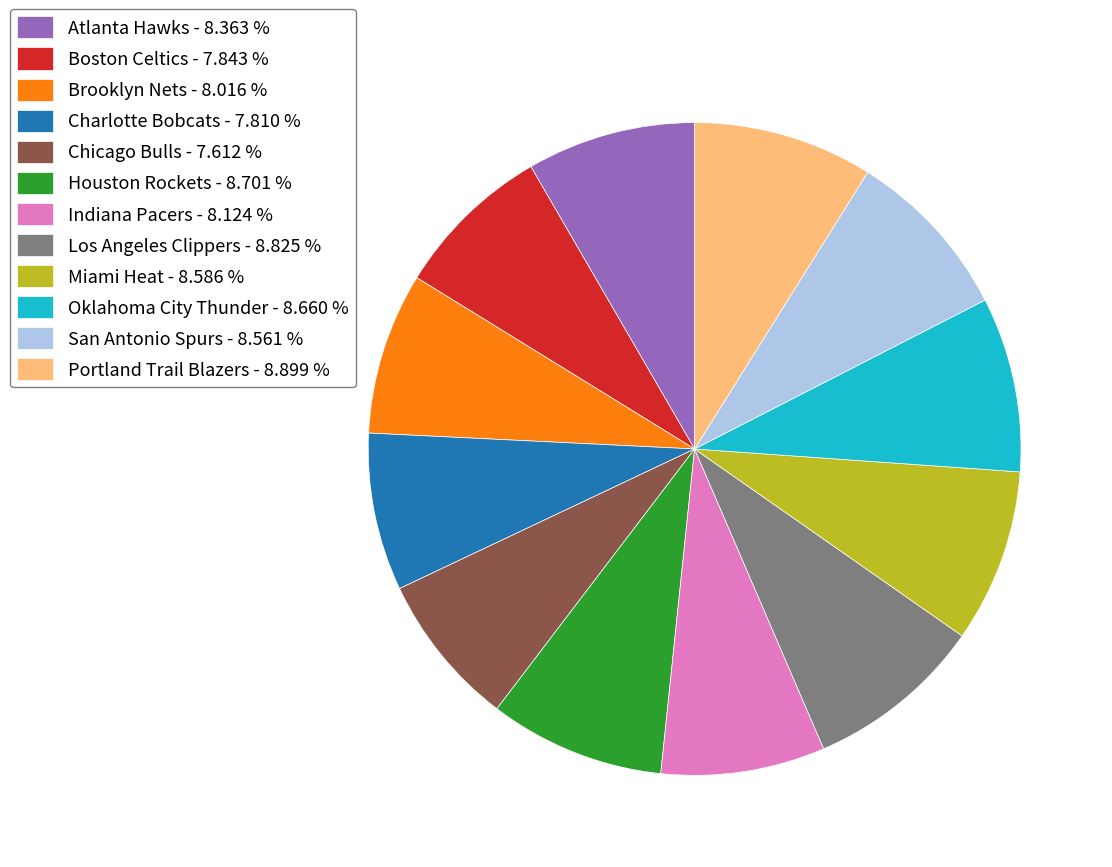

How many segments does this pie chart have?

12